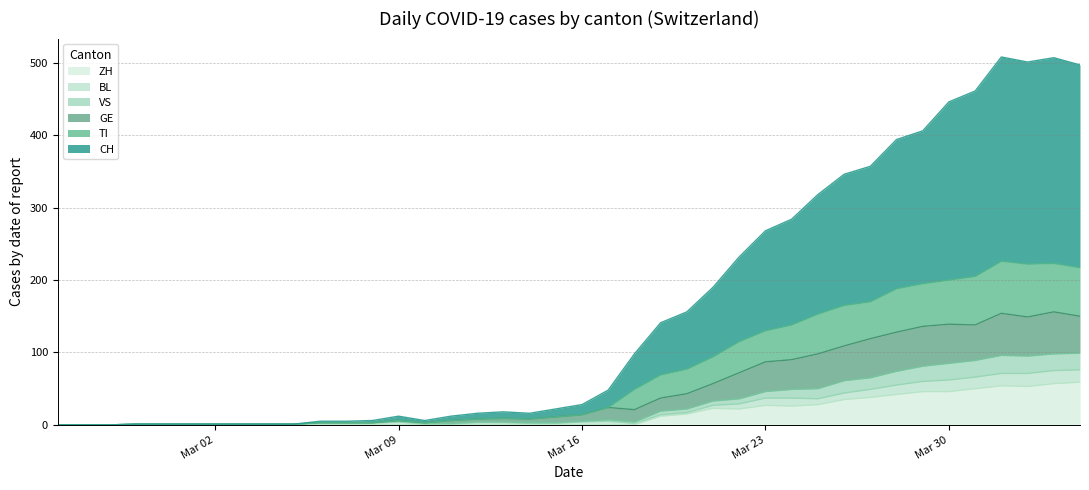

Which series has the largest total across all categories?

CH